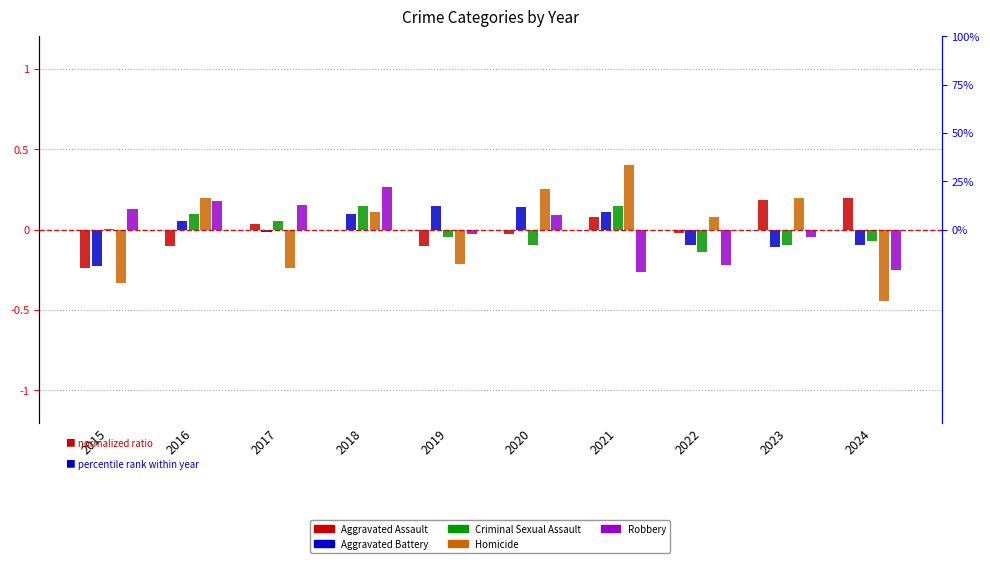

Which series has the widest spread of values?

Homicide